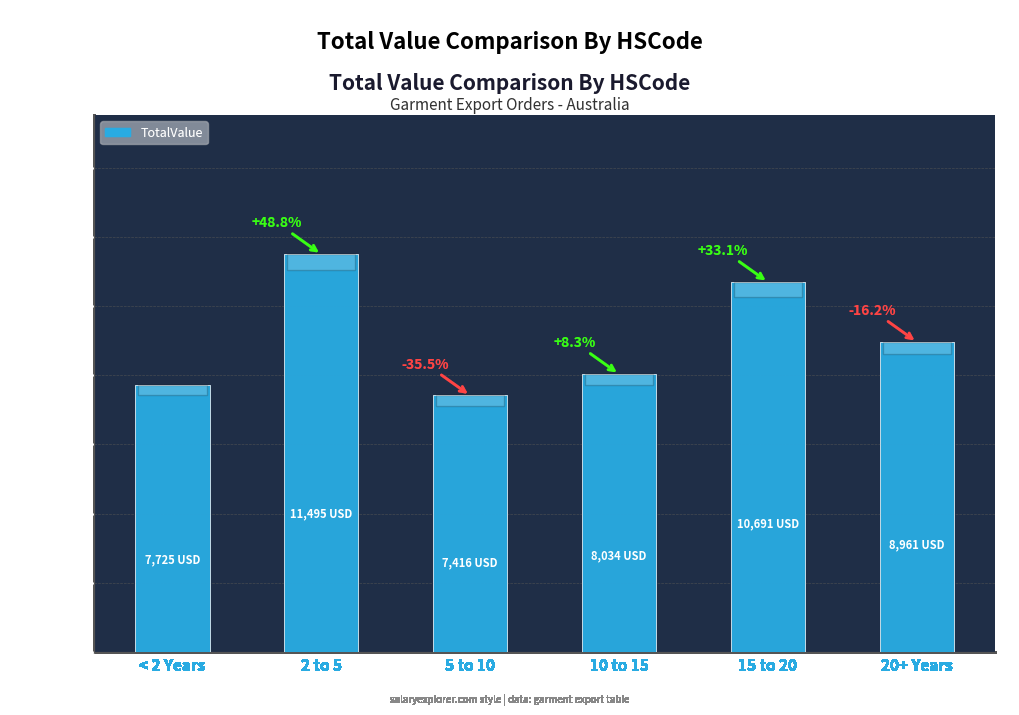

How many bars are there in total?

6